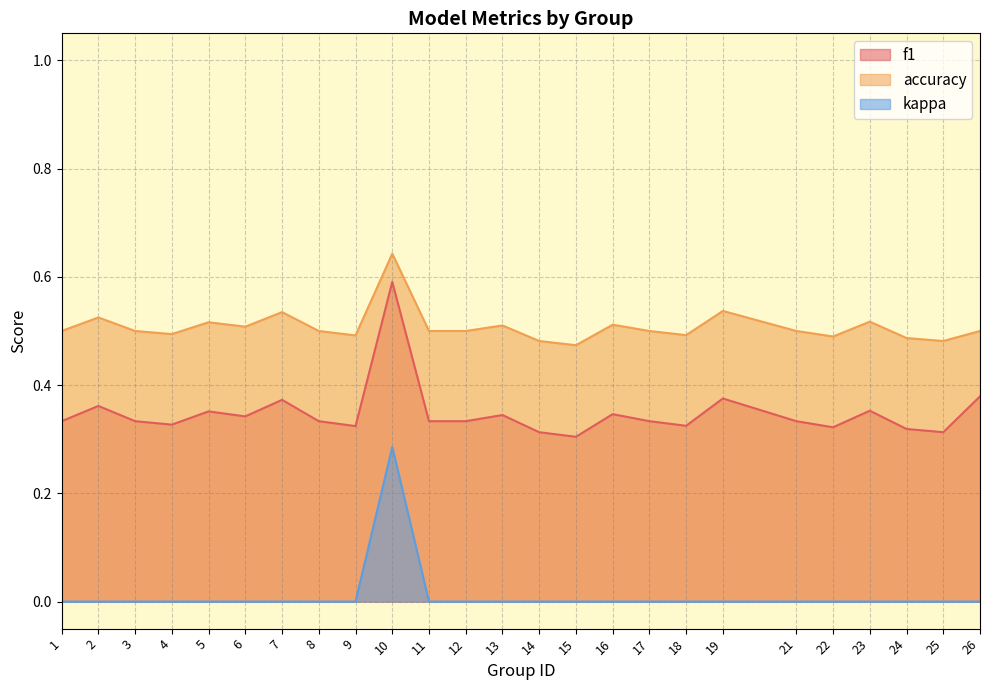

Which series has the largest range (max minus min)?

f1